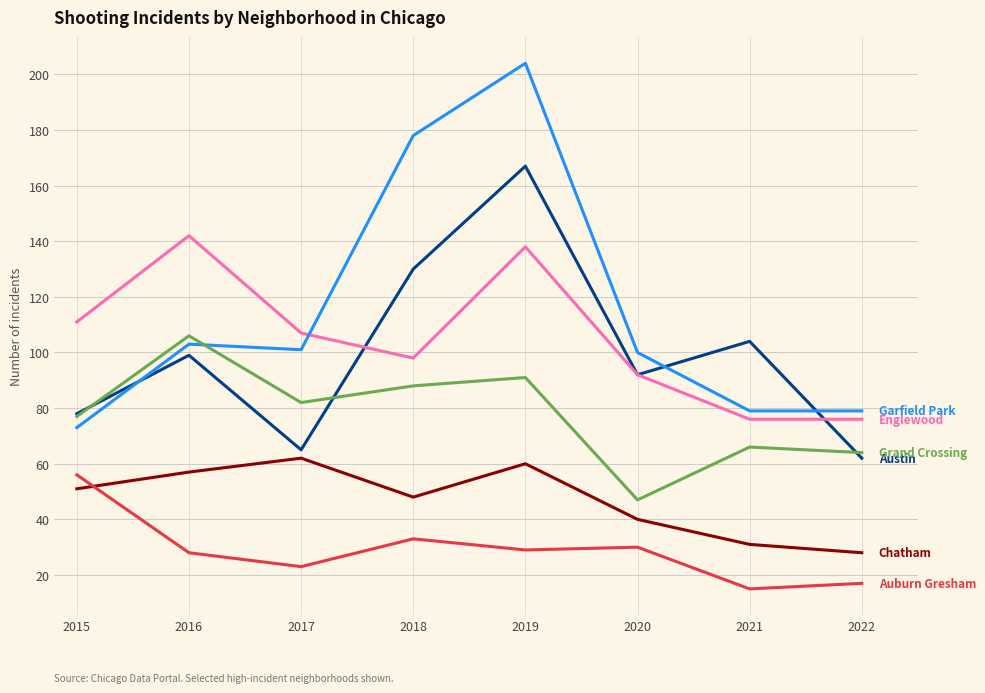

What is the spread (max minus min) of values at 2021?

89